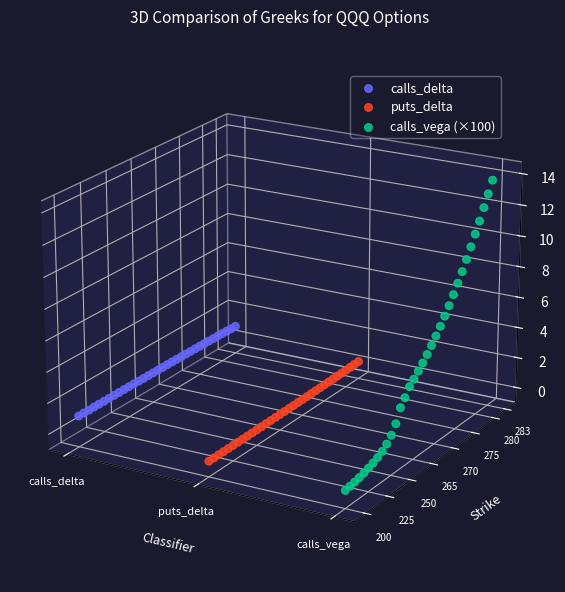

Which series has the largest Y range (max minus min)?

calls_vega (×100)